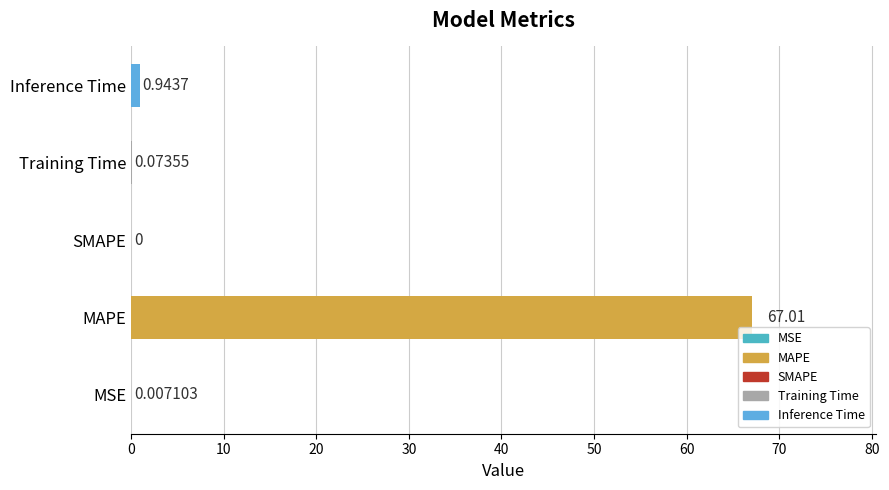

Which category has the highest value across all series?

MAPE